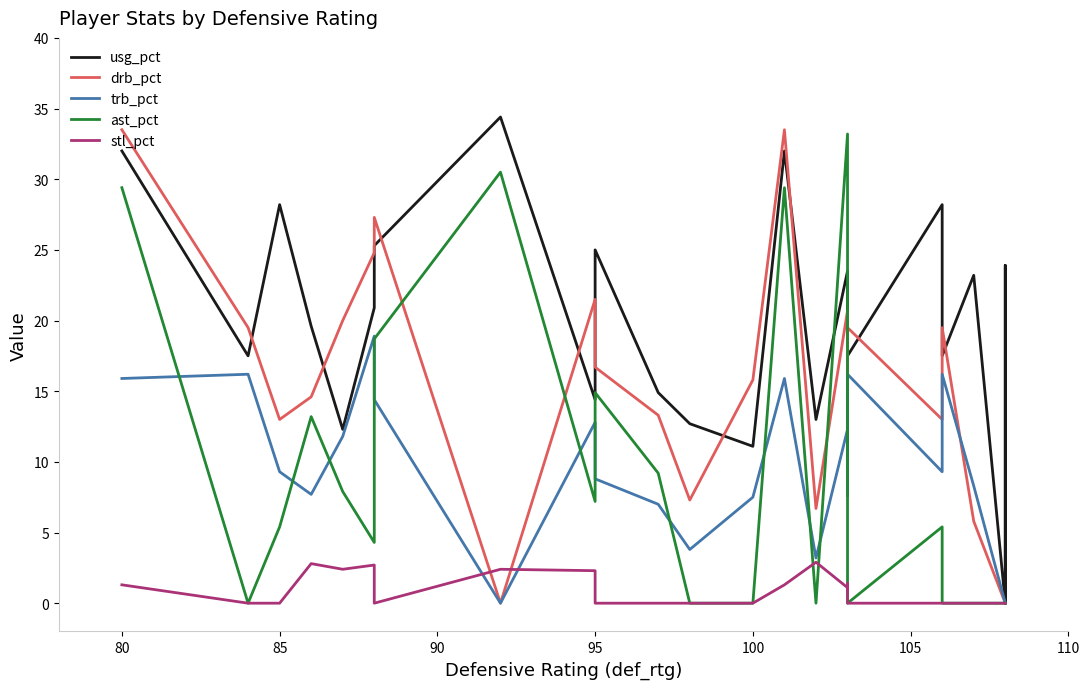

What is the highest value of the ast_pct series?

33.2